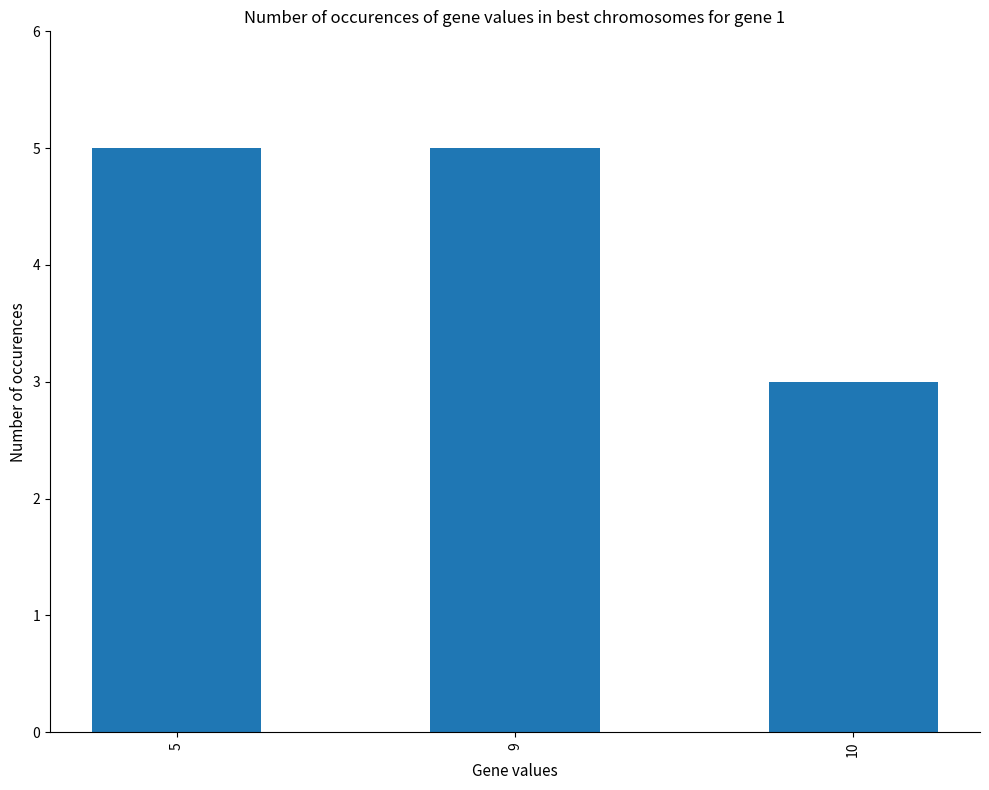

What is the maximum value shown in the chart?

5